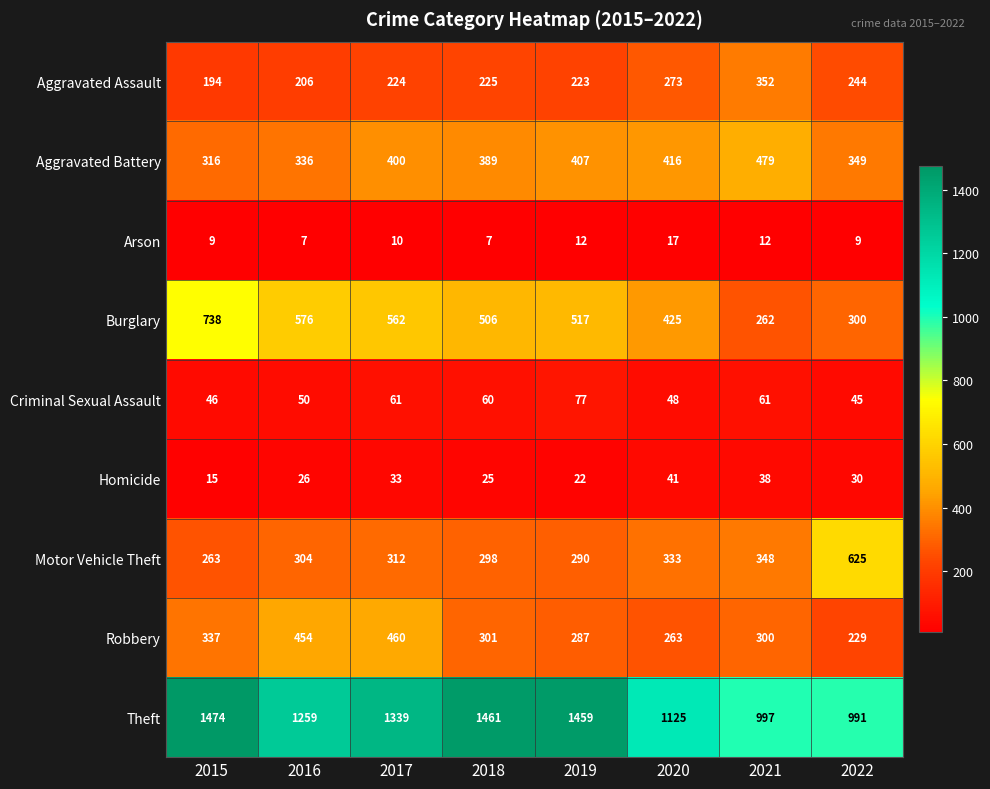

Which series has the largest range (max minus min)?

Theft